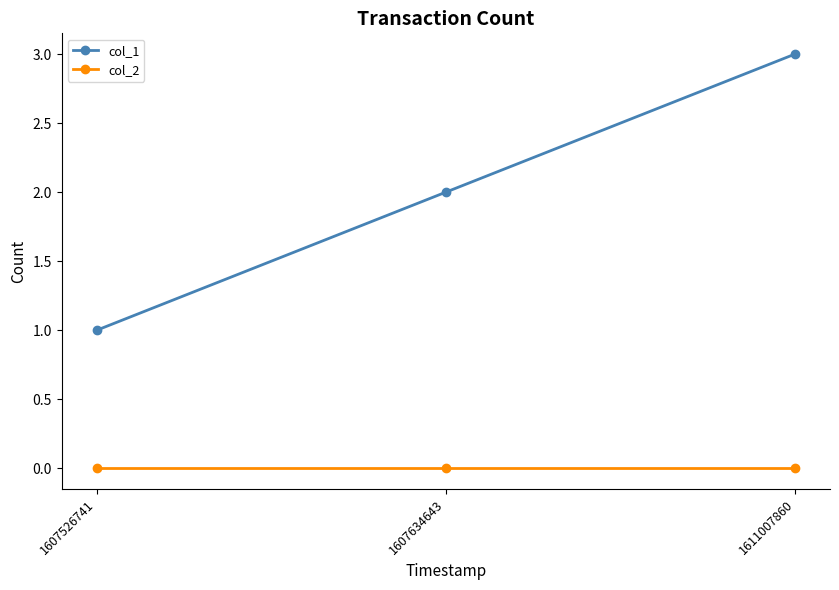

What are all the series names shown in the legend?

col_1, col_2